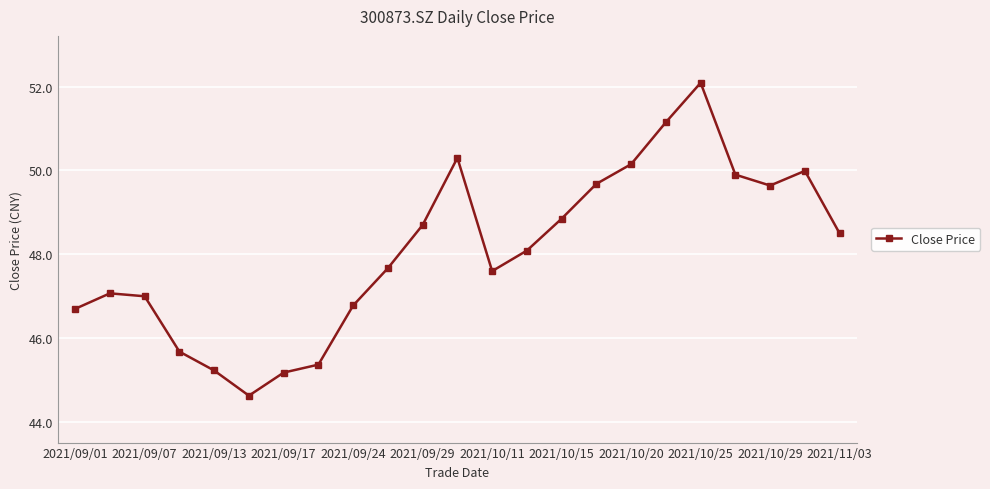

What is the difference between the maximum and minimum values?

7.5